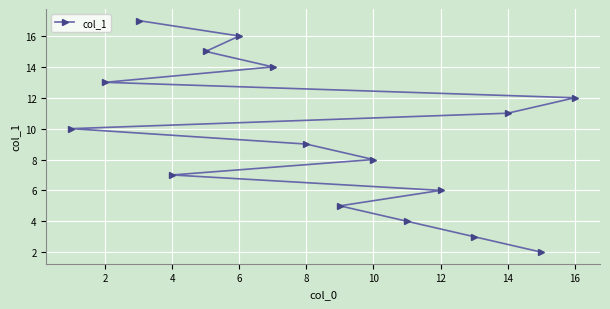

What is the greatest value displayed?

17